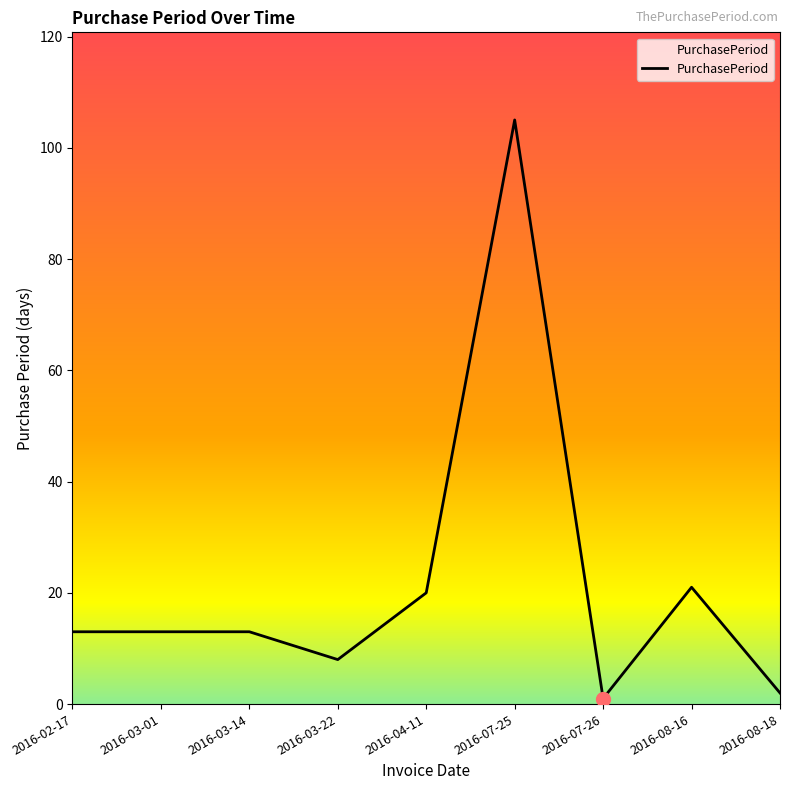

What position from the left is 2016-03-22?

4